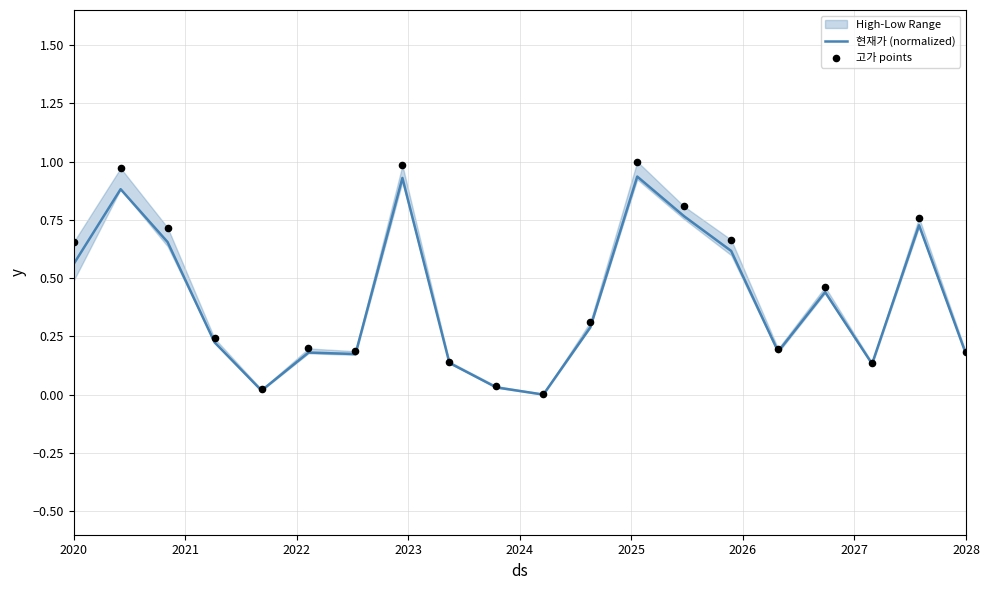

Which series has the largest total across all categories?

고가 points